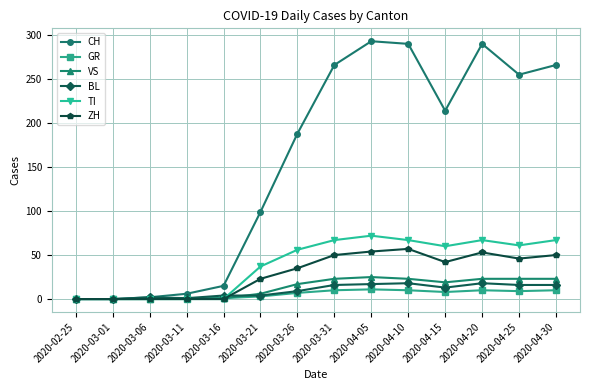

True or false: ZH has more than 1 points higher than both neighbors.

True